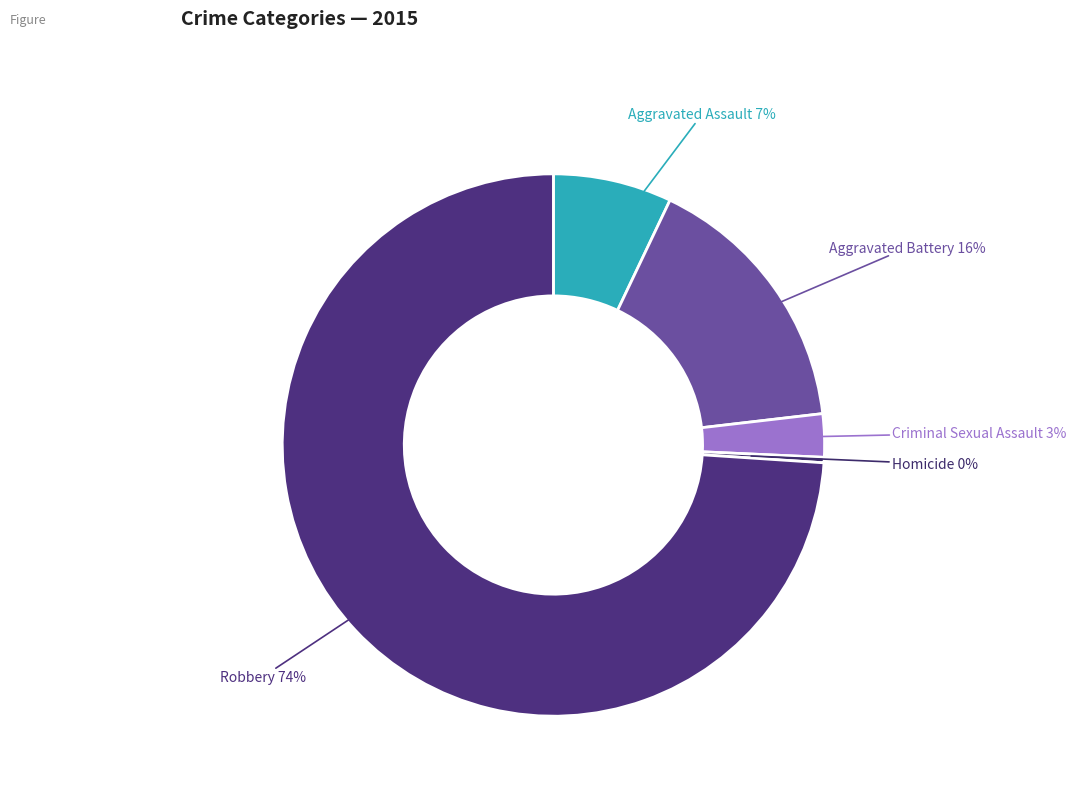

Does Criminal Sexual Assault represent more than half of the total?

No